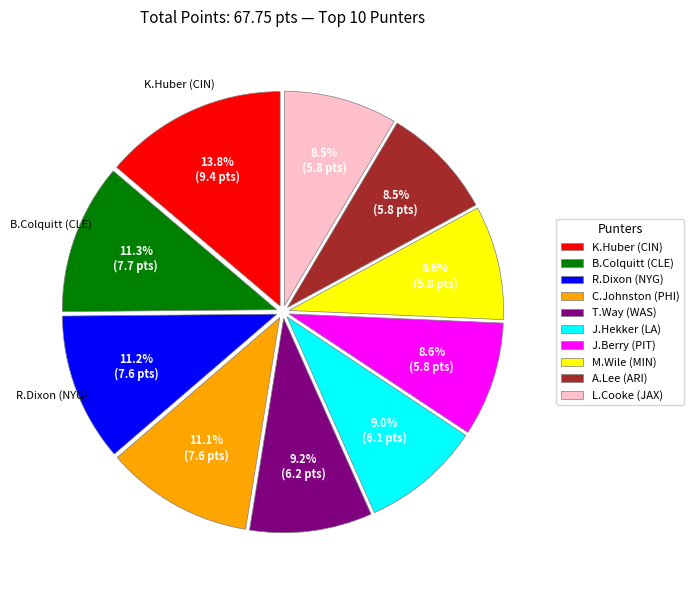

To the nearest percent, what is the combined percentage of K.Huber (CIN) and T.Way (WAS)?

23%